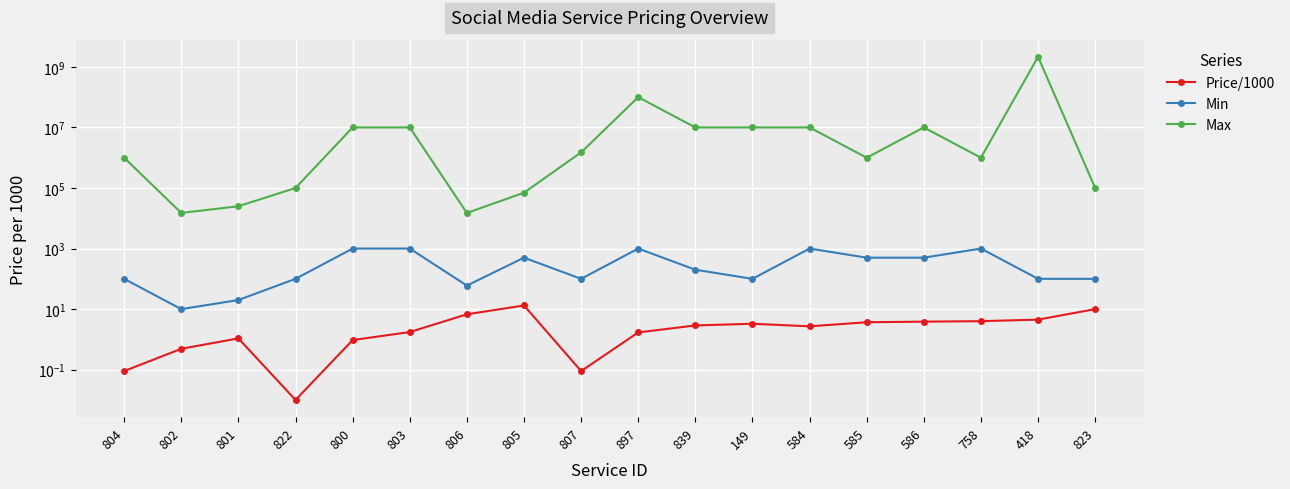

At how many categories does at least one series exceed 588209020?

1